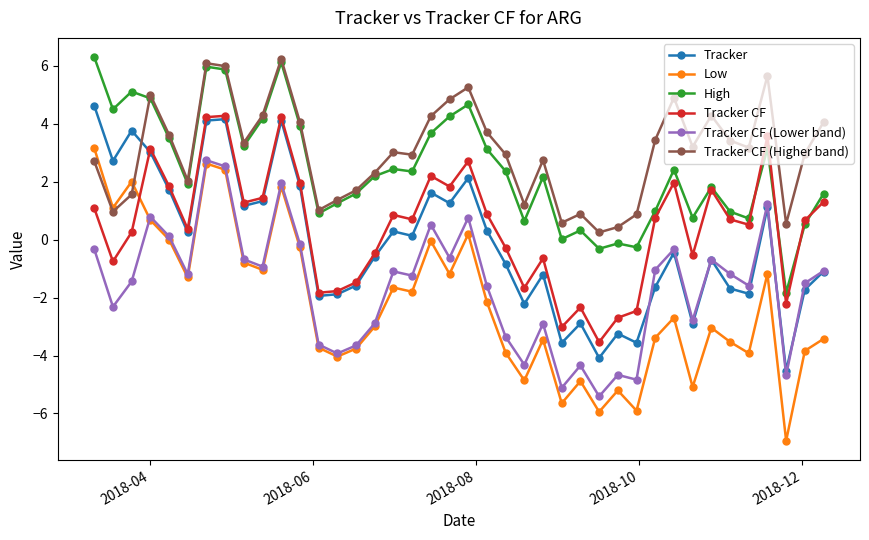

What are all the series names shown in the legend?

Tracker, Low, High, Tracker CF, Tracker CF (Lower band), Tracker CF (Higher band)